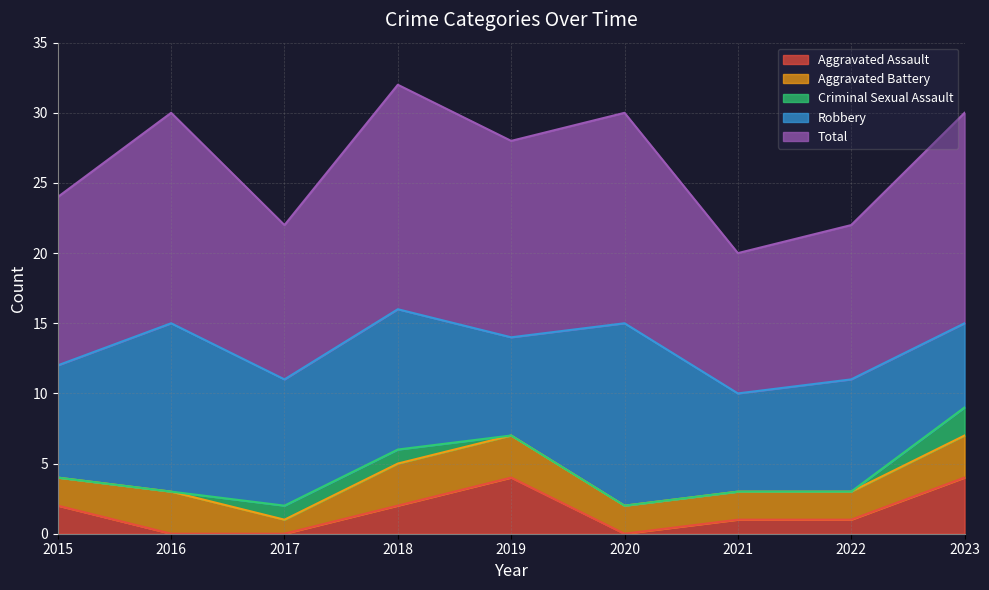

How many data points in Criminal Sexual Assault are above 0?

3